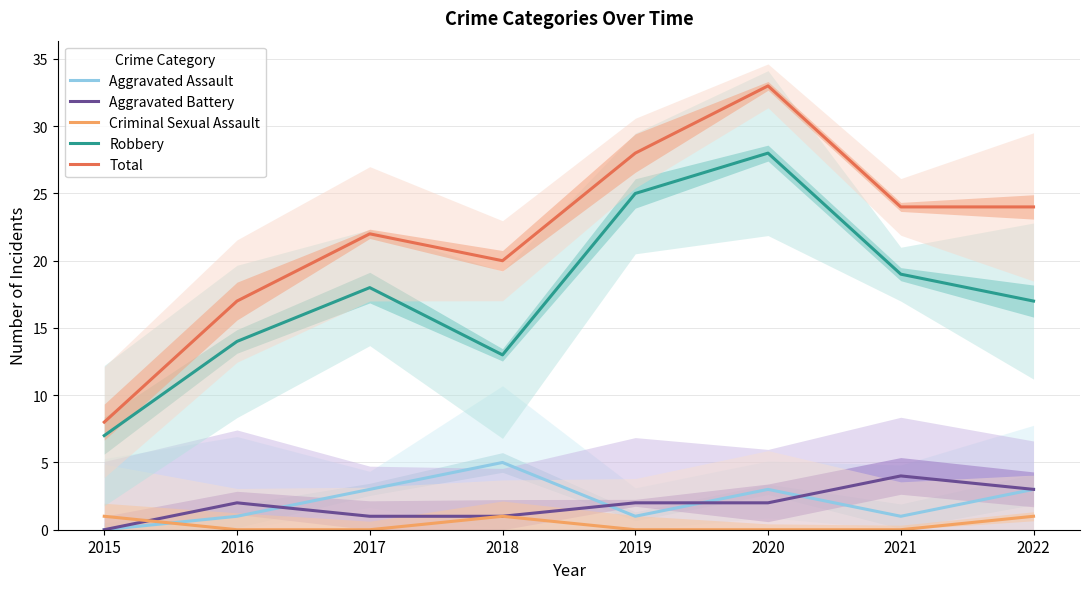

Reading right to left, what are all the values shown in this chart?

Aggravated Assault: 2022=3	2021=1	2020=3	2019=1	2018=5	2017=3	2016=1	2015=0
Aggravated Battery: 2022=3	2021=4	2020=2	2019=2	2018=1	2017=1	2016=2	2015=0
Criminal Sexual Assault: 2022=1	2021=0	2020=0	2019=0	2018=1	2017=0	2016=0	2015=1
Robbery: 2022=17	2021=19	2020=28	2019=25	2018=13	2017=18	2016=14	2015=7
Total: 2022=24	2021=24	2020=33	2019=28	2018=20	2017=22	2016=17	2015=8